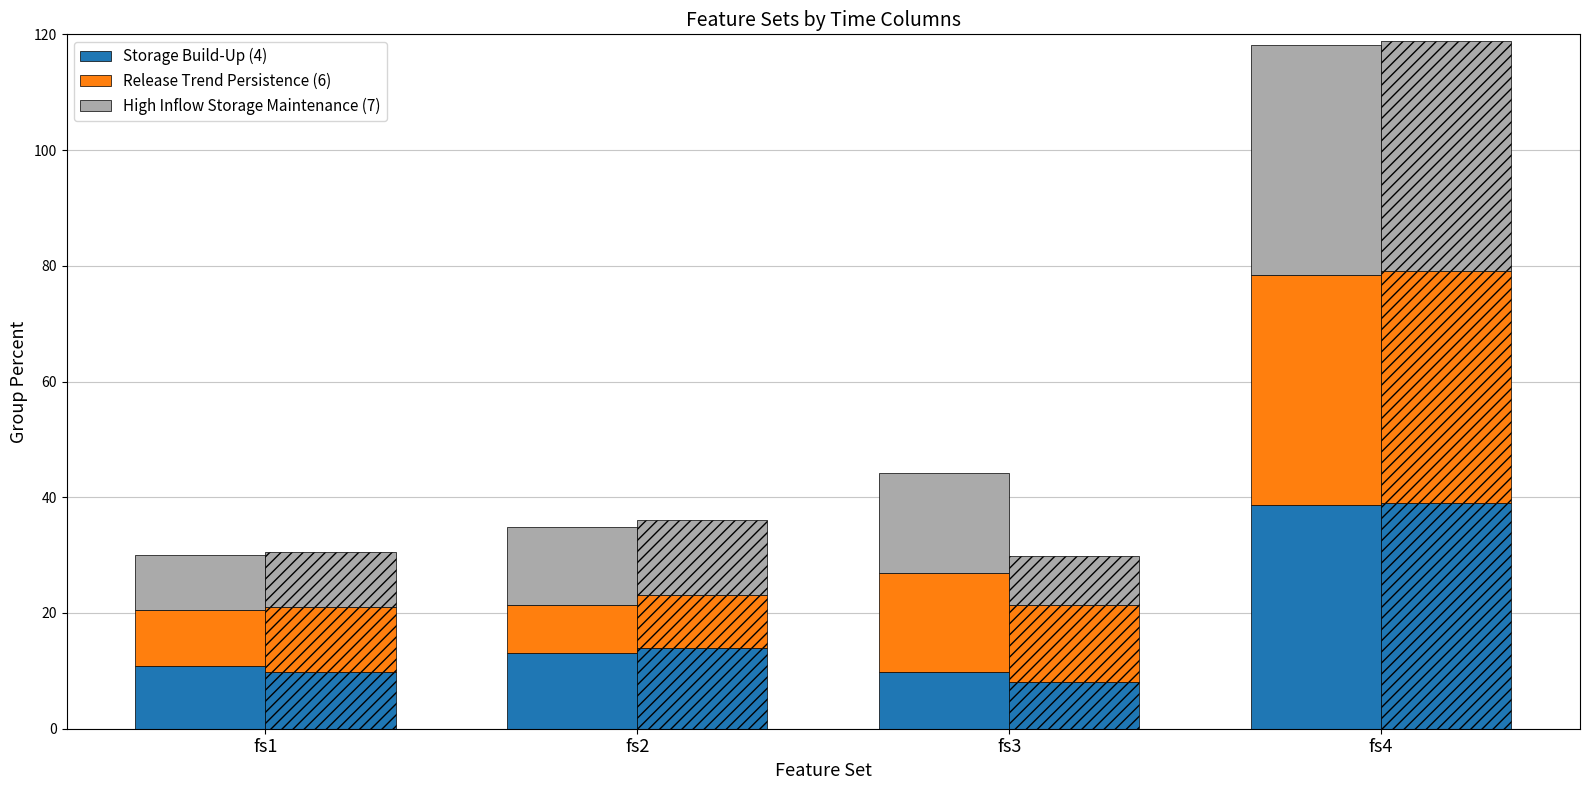

What is the sum of the Storage Build-Up (4) values at fs2 and fs3?

23.0